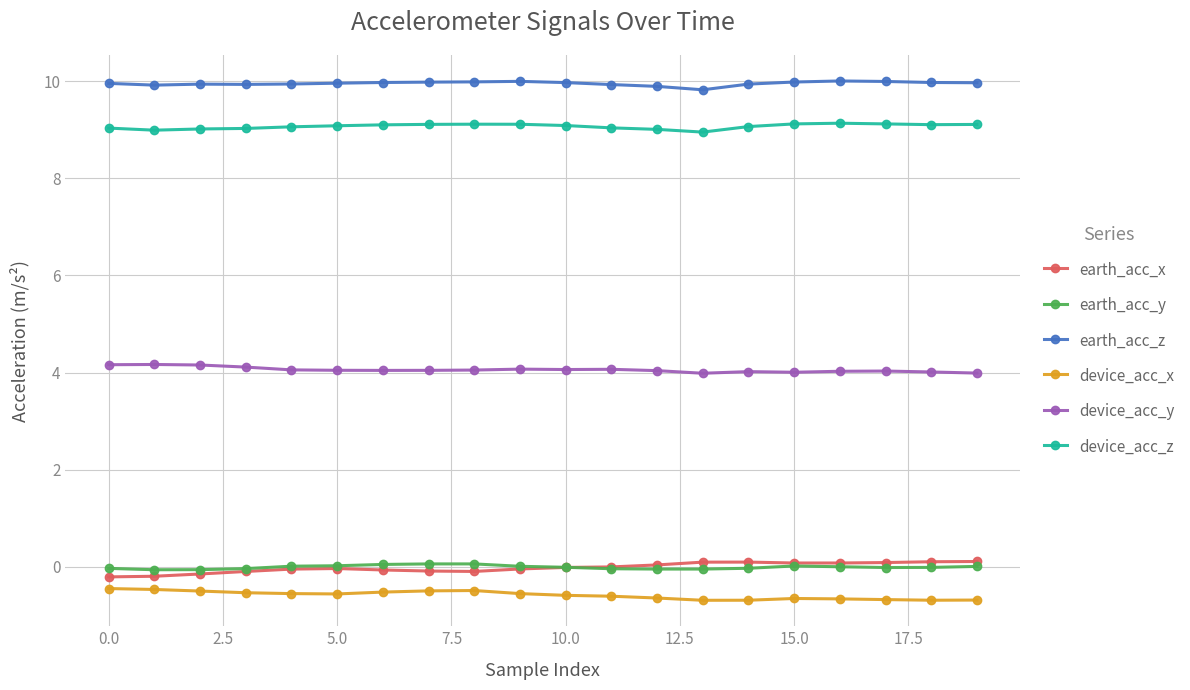

What is the value of the device_acc_z point at the 5th from the left?

9.1